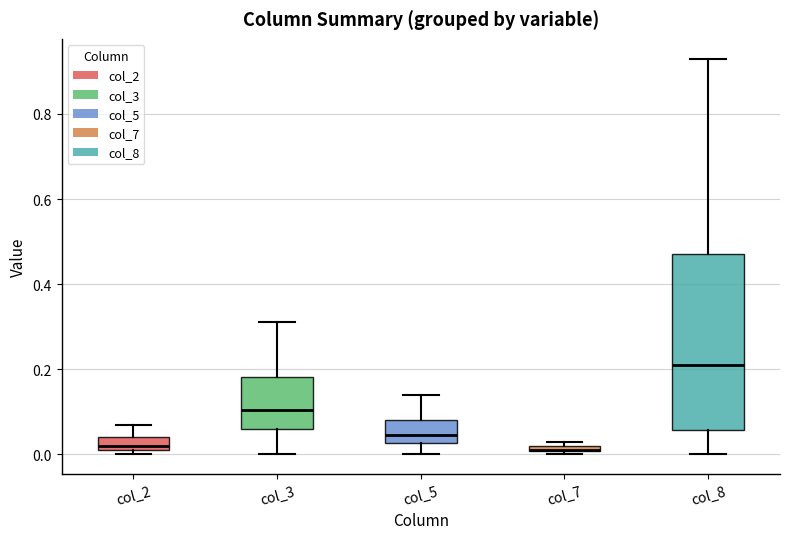

Where is the upper edge of the box for col_7 on the y-axis? The values are not printed on the chart, so give them approximately, as read against the axis.

0.02